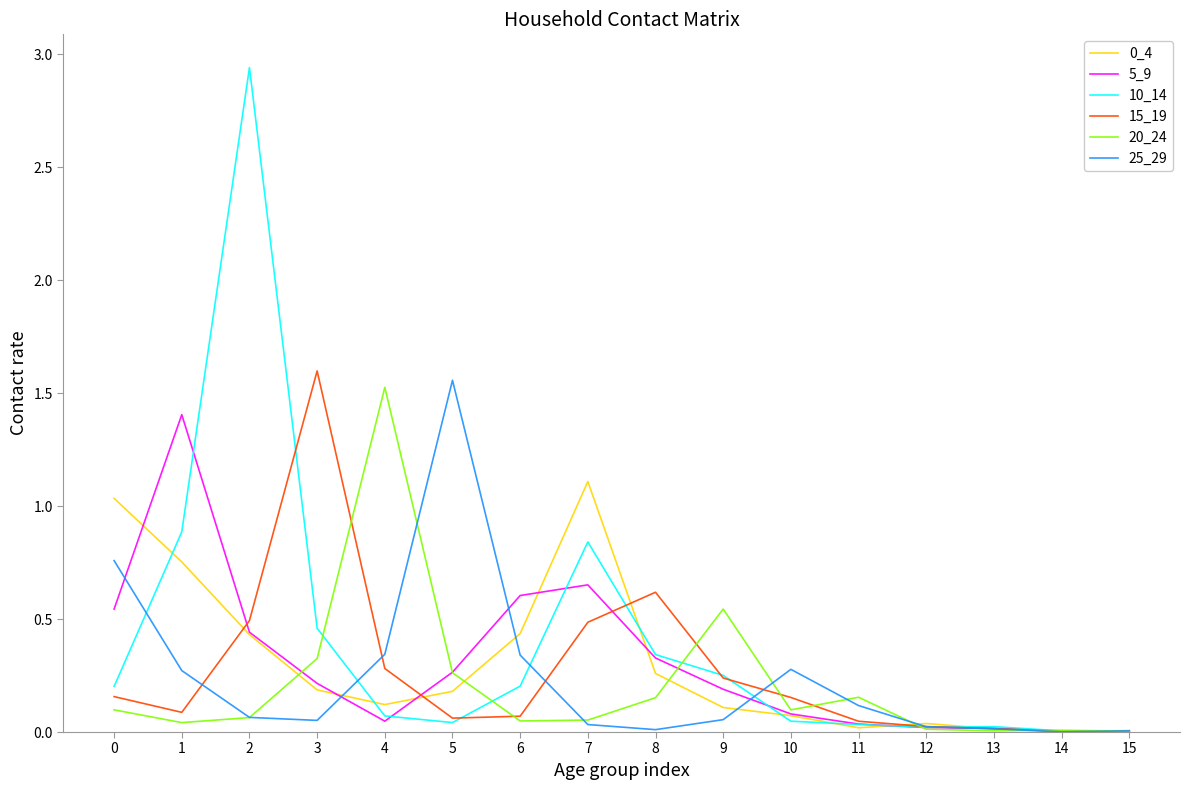

What is the total value across all series at 0?

2.8